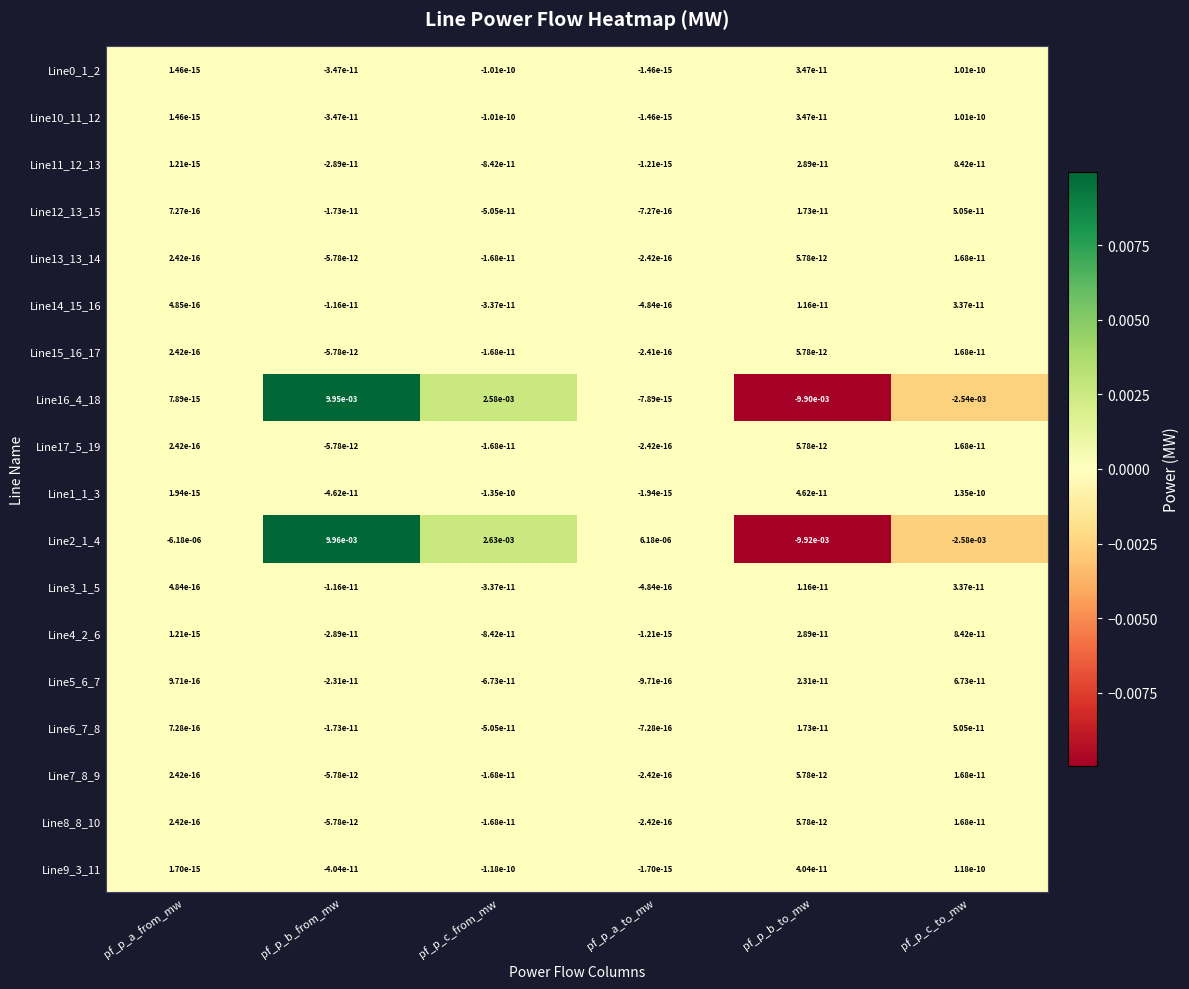

At which category does the chart reach its minimum across all series?

pf_p_b_to_mw